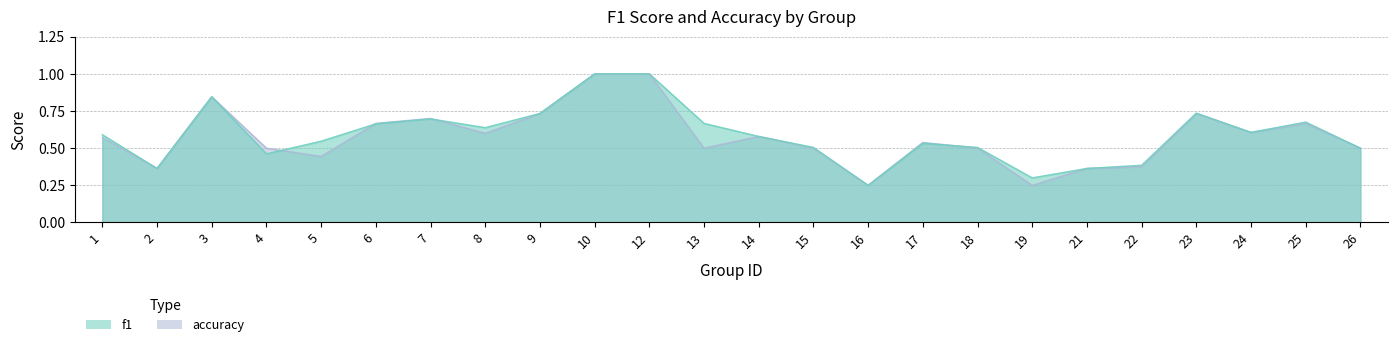

Which series ends up on top after the final intersection of accuracy and f1?

f1